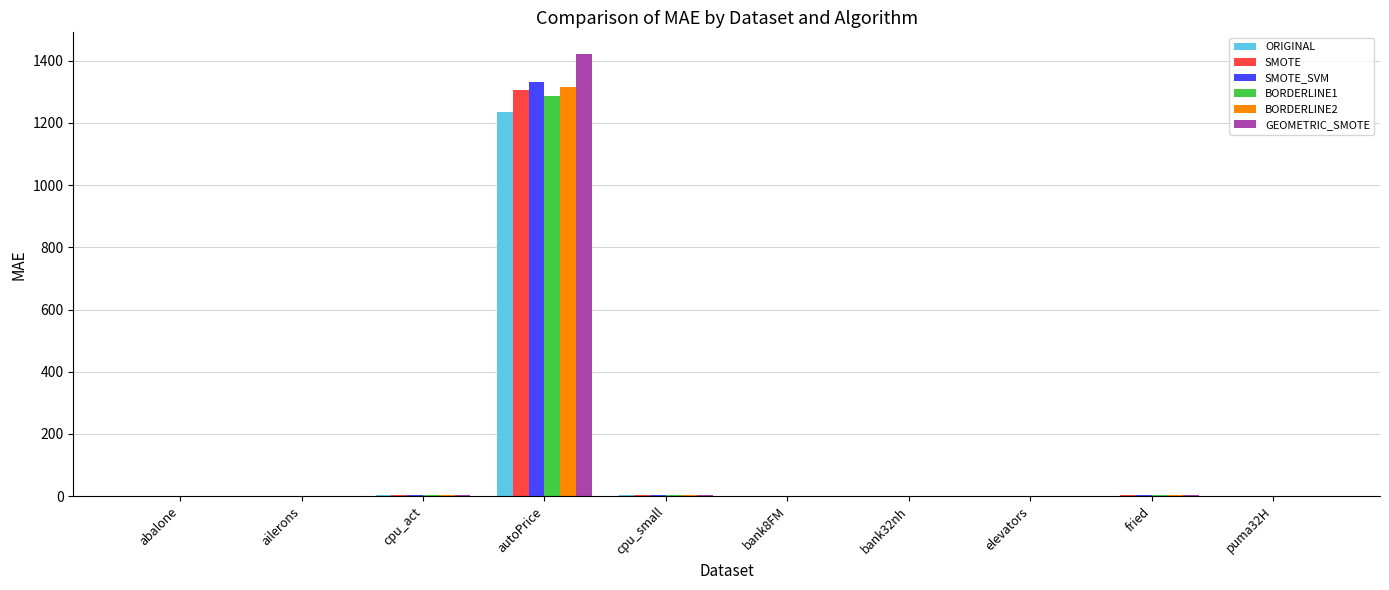

Between autoPrice and cpu_small, which series saw the biggest shift?

GEOMETRIC_SMOTE